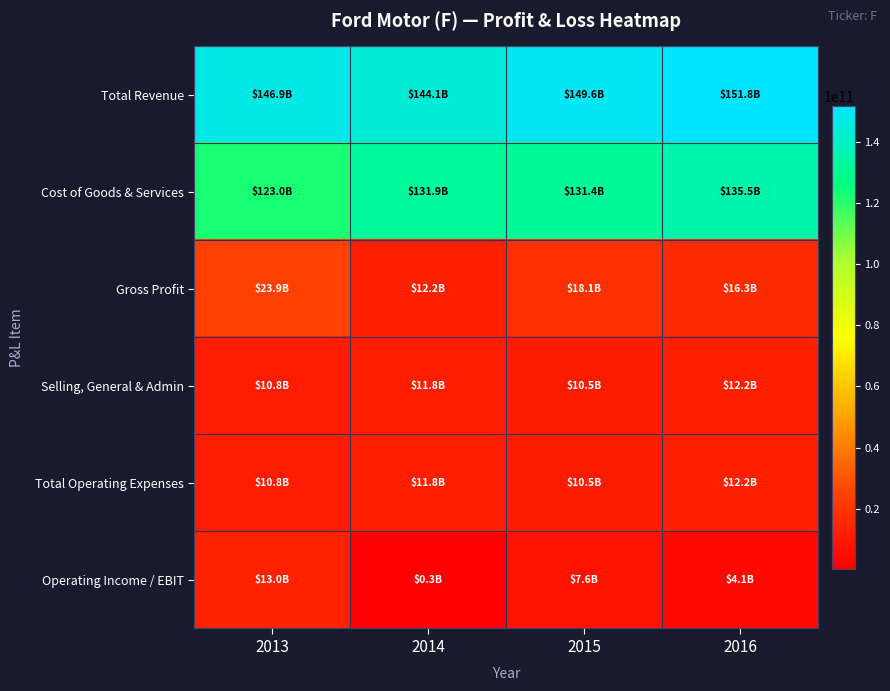

Which series has the widest spread of values?

Operating Income / EBIT